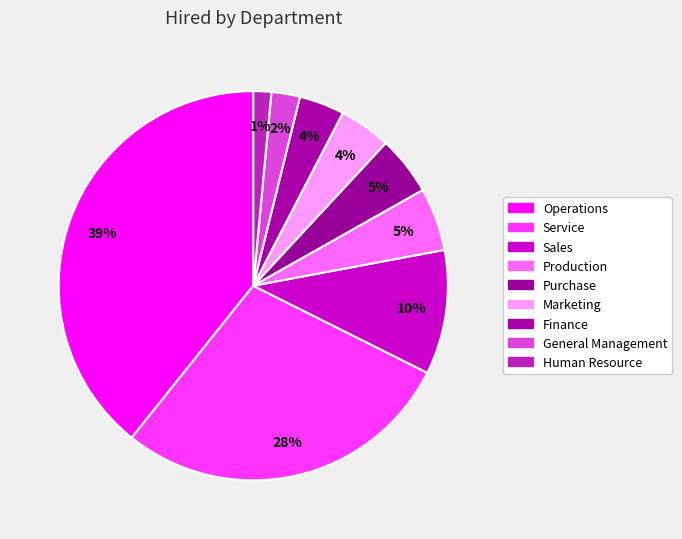

How much of the chart is everything except Human Resource?

98.5%